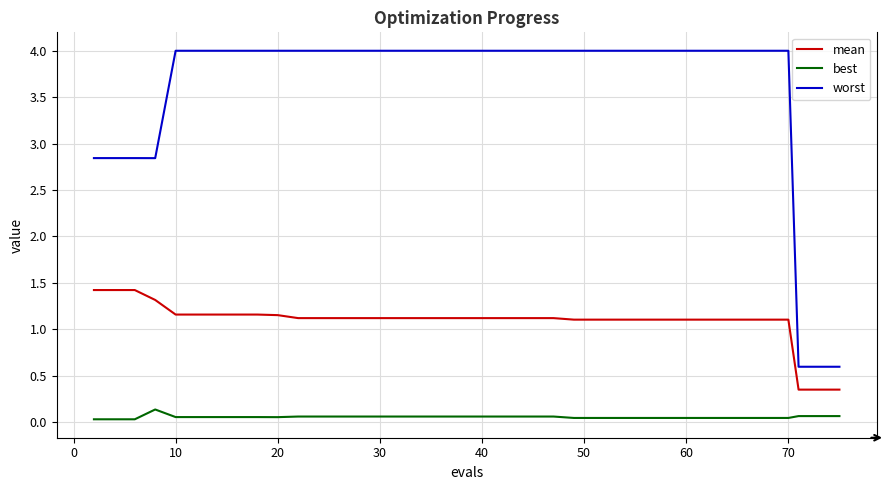

Which series has the widest spread of values?

worst